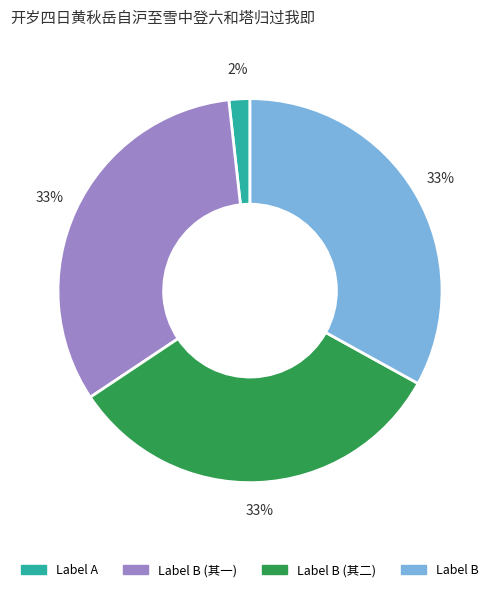

Combined, do Label B and Label B (其一) account for over 50%?

Yes